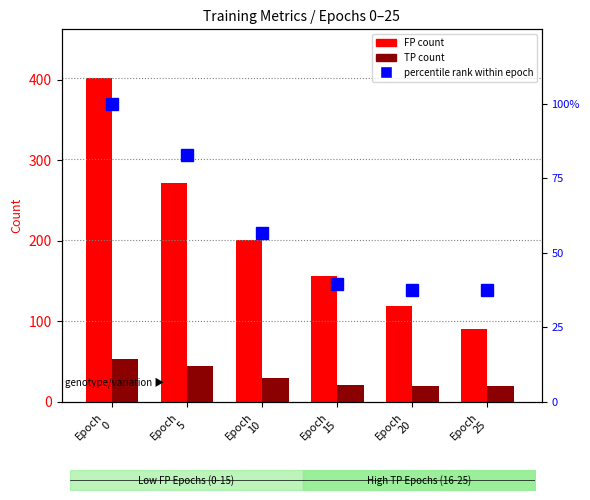

Which series has the largest range (max minus min)?

FP count